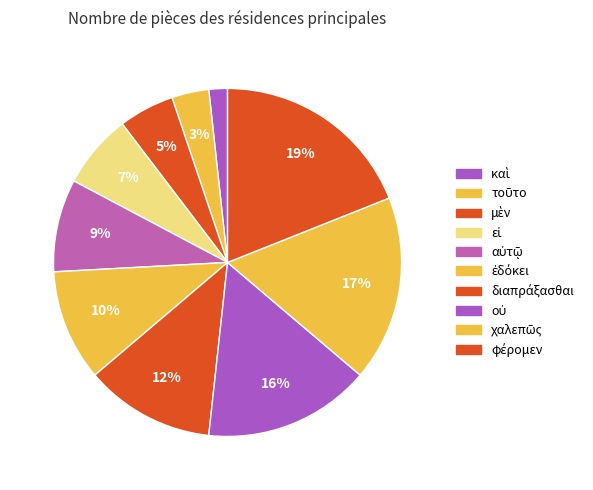

Count the number of slices in the pie.

10